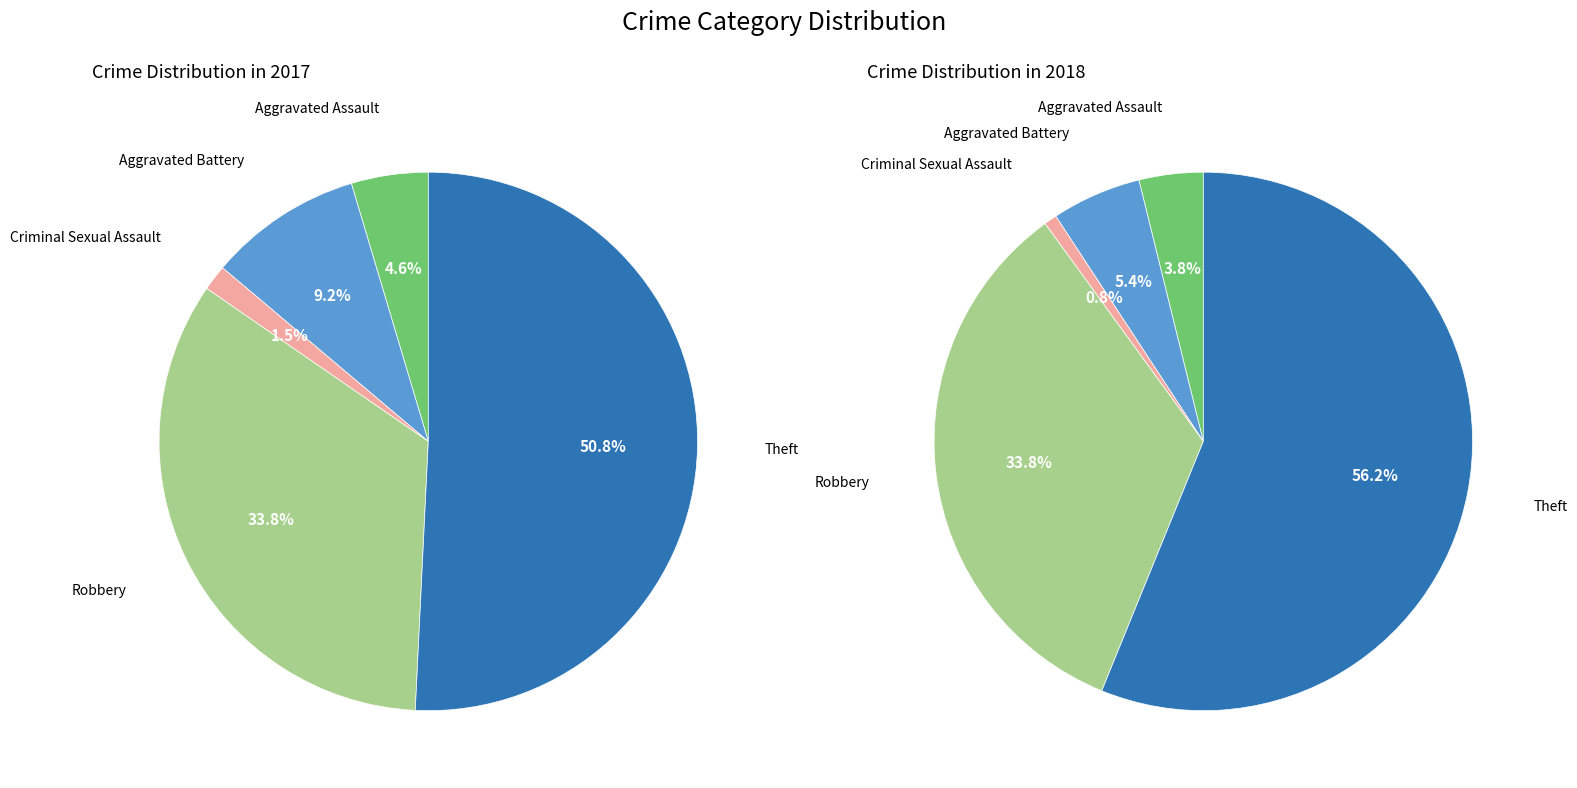

How many segments does this pie chart have?

5